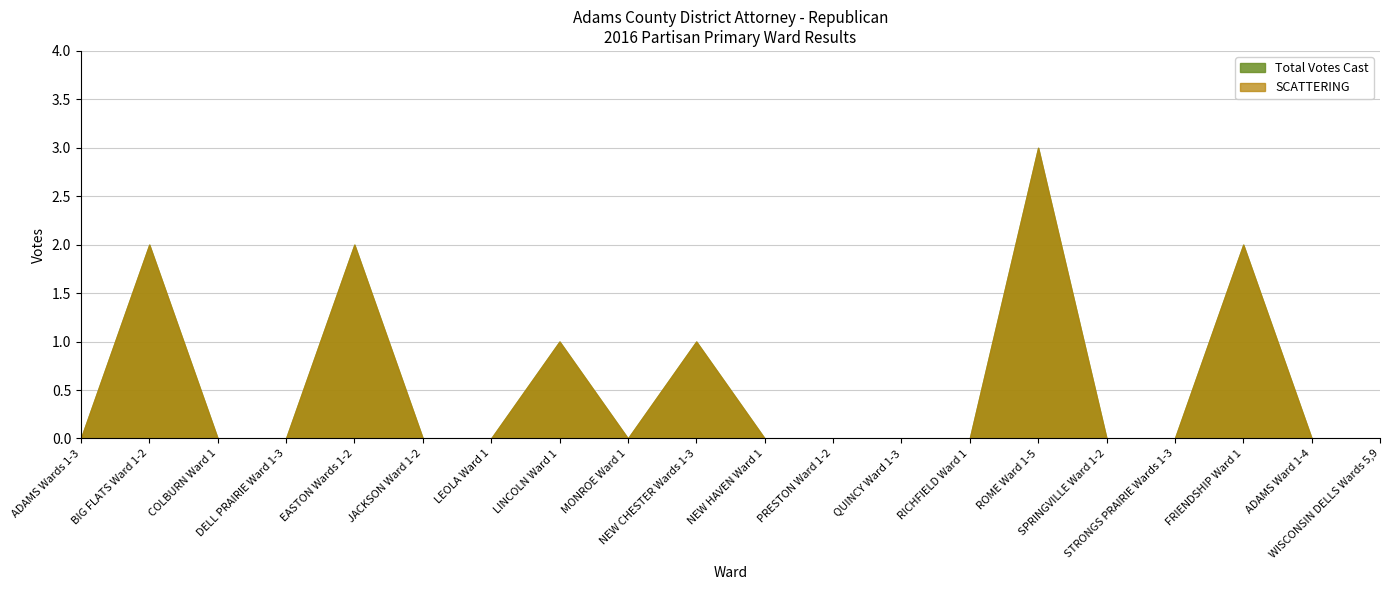

The value of SCATTERING at TOWN OF BIG FLATS Ward 1-2 is 1. True or false?

False